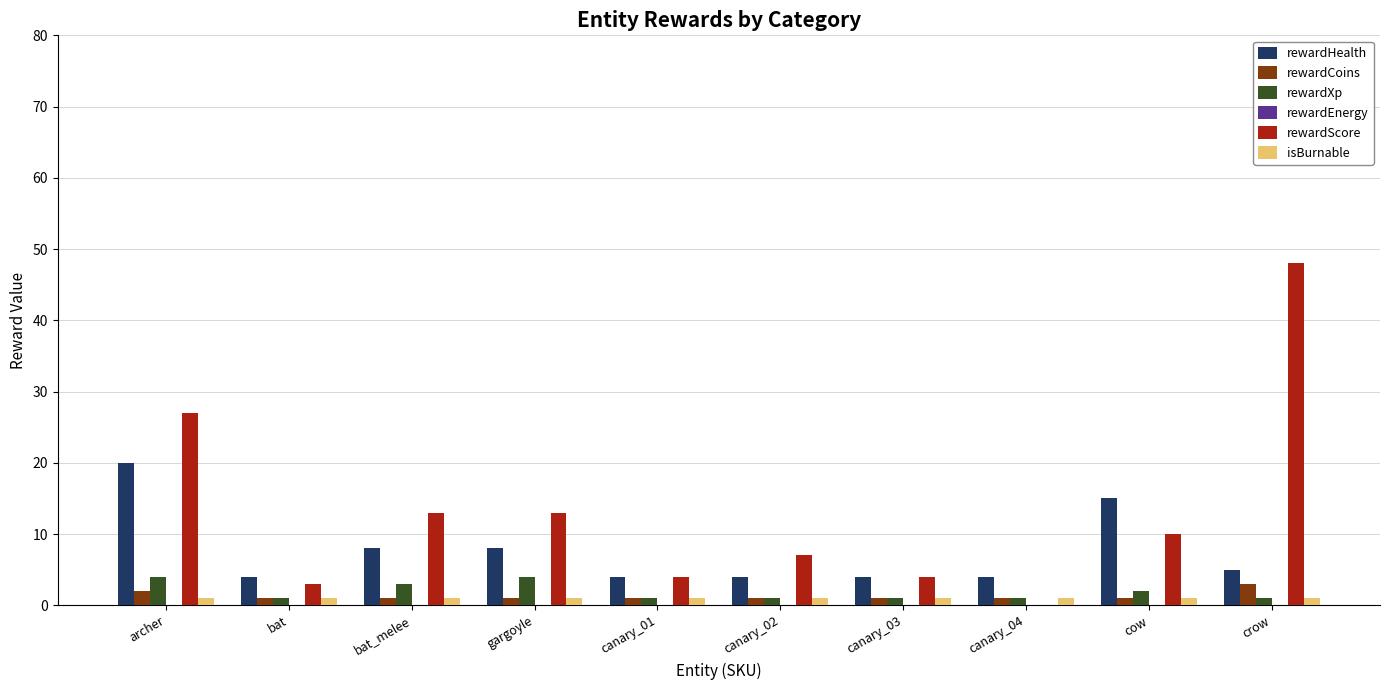

Which category has the highest value across all series?

crow